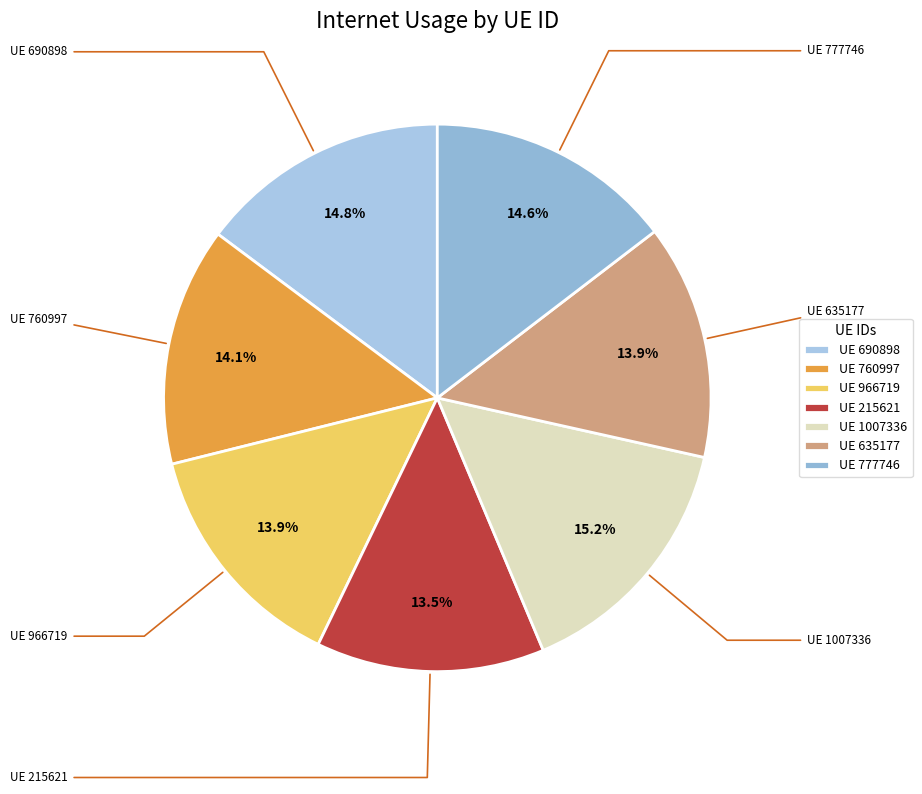

Which has a higher value, UE 215621 or UE 760997?

UE 760997